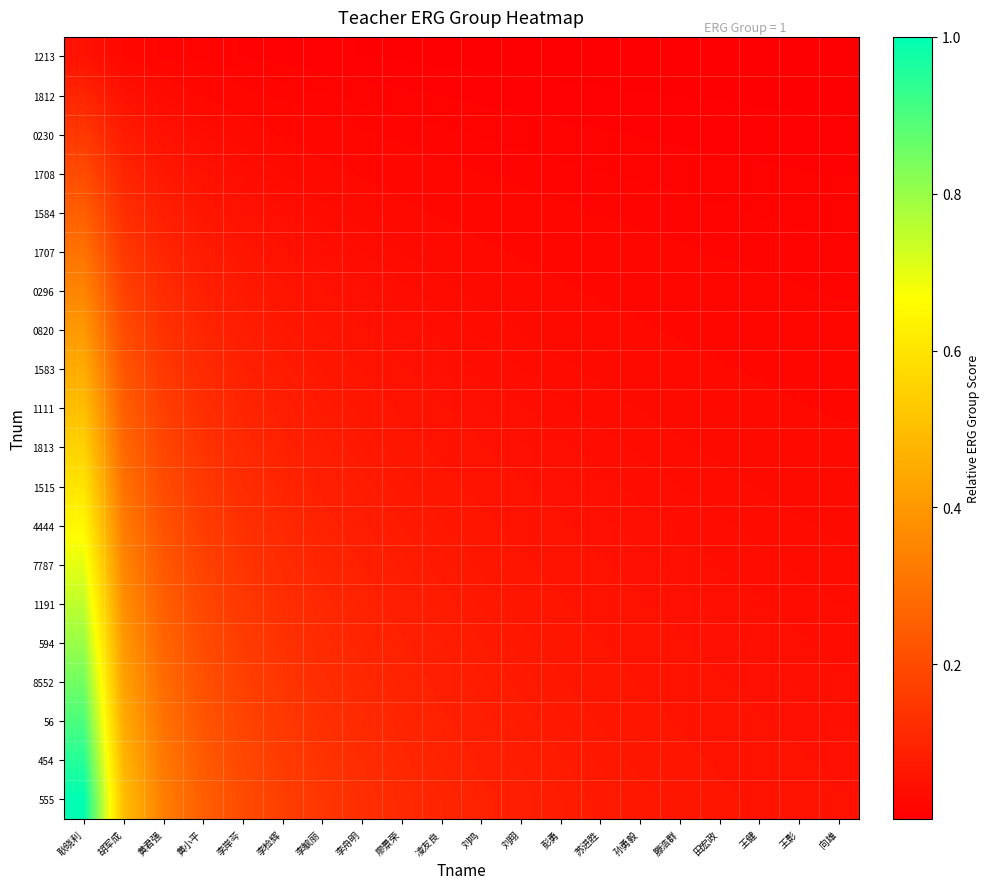

Reading left to right, extract all data points from this chart.

1213: 耿晓利=0.1	胡军成=0.0	黄君强=0.0	黄小平=0.0	李岸芩=0.0	李检辉=0.0	李毓丽=0.0	李舟明=0.0	廖景荣=0.0	凌友良=0.0	刘鸣=0.0	刘翔=0.0	彭勇=0.0	苏进胜=0.0	孙勇毅=0.0	滕浩群=0.0	田宏政=0.0	王健=0.0	王影=0.0	向雄=0.0
1812: 耿晓利=0.1	胡军成=0.1	黄君强=0.0	黄小平=0.0	李岸芩=0.0	李检辉=0.0	李毓丽=0.0	李舟明=0.0	廖景荣=0.0	凌友良=0.0	刘鸣=0.0	刘翔=0.0	彭勇=0.0	苏进胜=0.0	孙勇毅=0.0	滕浩群=0.0	田宏政=0.0	王健=0.0	王影=0.0	向雄=0.0
0230: 耿晓利=0.1	胡军成=0.1	黄君强=0.1	黄小平=0.0	李岸芩=0.0	李检辉=0.0	李毓丽=0.0	李舟明=0.0	廖景荣=0.0	凌友良=0.0	刘鸣=0.0	刘翔=0.0	彭勇=0.0	苏进胜=0.0	孙勇毅=0.0	滕浩群=0.0	田宏政=0.0	王健=0.0	王影=0.0	向雄=0.0
1708: 耿晓利=0.2	胡军成=0.1	黄君强=0.1	黄小平=0.1	李岸芩=0.0	李检辉=0.0	李毓丽=0.0	李舟明=0.0	廖景荣=0.0	凌友良=0.0	刘鸣=0.0	刘翔=0.0	彭勇=0.0	苏进胜=0.0	孙勇毅=0.0	滕浩群=0.0	田宏政=0.0	王健=0.0	王影=0.0	向雄=0.0
1584: 耿晓利=0.2	胡军成=0.1	黄君强=0.1	黄小平=0.1	李岸芩=0.1	李检辉=0.0	李毓丽=0.0	李舟明=0.0	廖景荣=0.0	凌友良=0.0	刘鸣=0.0	刘翔=0.0	彭勇=0.0	苏进胜=0.0	孙勇毅=0.0	滕浩群=0.0	田宏政=0.0	王健=0.0	王影=0.0	向雄=0.0
1707: 耿晓利=0.3	胡军成=0.1	黄君强=0.1	黄小平=0.1	李岸芩=0.1	李检辉=0.1	李毓丽=0.0	李舟明=0.0	廖景荣=0.0	凌友良=0.0	刘鸣=0.0	刘翔=0.0	彭勇=0.0	苏进胜=0.0	孙勇毅=0.0	滕浩群=0.0	田宏政=0.0	王健=0.0	王影=0.0	向雄=0.0
0296: 耿晓利=0.3	胡军成=0.2	黄君强=0.1	黄小平=0.1	李岸芩=0.1	李检辉=0.1	李毓丽=0.1	李舟明=0.0	廖景荣=0.0	凌友良=0.0	刘鸣=0.0	刘翔=0.0	彭勇=0.0	苏进胜=0.0	孙勇毅=0.0	滕浩群=0.0	田宏政=0.0	王健=0.0	王影=0.0	向雄=0.0
0820: 耿晓利=0.4	胡军成=0.2	黄君强=0.1	黄小平=0.1	李岸芩=0.1	李检辉=0.1	李毓丽=0.1	李舟明=0.1	廖景荣=0.0	凌友良=0.0	刘鸣=0.0	刘翔=0.0	彭勇=0.0	苏进胜=0.0	孙勇毅=0.0	滕浩群=0.0	田宏政=0.0	王健=0.0	王影=0.0	向雄=0.0
1583: 耿晓利=0.5	胡军成=0.2	黄君强=0.1	黄小平=0.1	李岸芩=0.1	李检辉=0.1	李毓丽=0.1	李舟明=0.1	廖景荣=0.1	凌友良=0.0	刘鸣=0.0	刘翔=0.0	彭勇=0.0	苏进胜=0.0	孙勇毅=0.0	滕浩群=0.0	田宏政=0.0	王健=0.0	王影=0.0	向雄=0.0
1111: 耿晓利=0.5	胡军成=0.2	黄君强=0.2	黄小平=0.1	李岸芩=0.1	李检辉=0.1	李毓丽=0.1	李舟明=0.1	廖景荣=0.1	凌友良=0.1	刘鸣=0.0	刘翔=0.0	彭勇=0.0	苏进胜=0.0	孙勇毅=0.0	滕浩群=0.0	田宏政=0.0	王健=0.0	王影=0.0	向雄=0.0
1813: 耿晓利=0.6	胡军成=0.3	黄君强=0.2	黄小平=0.1	李岸芩=0.1	李检辉=0.1	李毓丽=0.1	李舟明=0.1	廖景荣=0.1	凌友良=0.1	刘鸣=0.1	刘翔=0.0	彭勇=0.0	苏进胜=0.0	孙勇毅=0.0	滕浩群=0.0	田宏政=0.0	王健=0.0	王影=0.0	向雄=0.0
1515: 耿晓利=0.6	胡军成=0.3	黄君强=0.2	黄小平=0.1	李岸芩=0.1	李检辉=0.1	李毓丽=0.1	李舟明=0.1	廖景荣=0.1	凌友良=0.1	刘鸣=0.1	刘翔=0.1	彭勇=0.0	苏进胜=0.0	孙勇毅=0.0	滕浩群=0.0	田宏政=0.0	王健=0.0	王影=0.0	向雄=0.0
4444: 耿晓利=0.7	胡军成=0.3	黄君强=0.2	黄小平=0.2	李岸芩=0.1	李检辉=0.1	李毓丽=0.1	李舟明=0.1	廖景荣=0.1	凌友良=0.1	刘鸣=0.1	刘翔=0.1	彭勇=0.1	苏进胜=0.0	孙勇毅=0.0	滕浩群=0.0	田宏政=0.0	王健=0.0	王影=0.0	向雄=0.0
7787: 耿晓利=0.7	胡军成=0.3	黄君强=0.2	黄小平=0.2	李岸芩=0.1	李检辉=0.1	李毓丽=0.1	李舟明=0.1	廖景荣=0.1	凌友良=0.1	刘鸣=0.1	刘翔=0.1	彭勇=0.1	苏进胜=0.1	孙勇毅=0.0	滕浩群=0.0	田宏政=0.0	王健=0.0	王影=0.0	向雄=0.0
1191: 耿晓利=0.8	胡军成=0.4	黄君强=0.2	黄小平=0.2	李岸芩=0.1	李检辉=0.1	李毓丽=0.1	李舟明=0.1	廖景荣=0.1	凌友良=0.1	刘鸣=0.1	刘翔=0.1	彭勇=0.1	苏进胜=0.1	孙勇毅=0.1	滕浩群=0.0	田宏政=0.0	王健=0.0	王影=0.0	向雄=0.0
594: 耿晓利=0.8	胡军成=0.4	黄君强=0.3	黄小平=0.2	李岸芩=0.2	李检辉=0.1	李毓丽=0.1	李舟明=0.1	廖景荣=0.1	凌友良=0.1	刘鸣=0.1	刘翔=0.1	彭勇=0.1	苏进胜=0.1	孙勇毅=0.1	滕浩群=0.1	田宏政=0.0	王健=0.0	王影=0.0	向雄=0.0
8552: 耿晓利=0.8	胡军成=0.4	黄君强=0.3	黄小平=0.2	李岸芩=0.2	李检辉=0.1	李毓丽=0.1	李舟明=0.1	廖景荣=0.1	凌友良=0.1	刘鸣=0.1	刘翔=0.1	彭勇=0.1	苏进胜=0.1	孙勇毅=0.1	滕浩群=0.1	田宏政=0.1	王健=0.0	王影=0.0	向雄=0.0
56: 耿晓利=0.9	胡军成=0.5	黄君强=0.3	黄小平=0.2	李岸芩=0.2	李检辉=0.1	李毓丽=0.1	李舟明=0.1	廖景荣=0.1	凌友良=0.1	刘鸣=0.1	刘翔=0.1	彭勇=0.1	苏进胜=0.1	孙勇毅=0.1	滕浩群=0.1	田宏政=0.1	王健=0.1	王影=0.0	向雄=0.0
454: 耿晓利=0.9	胡军成=0.5	黄君强=0.3	黄小平=0.2	李岸芩=0.2	李检辉=0.2	李毓丽=0.1	李舟明=0.1	廖景荣=0.1	凌友良=0.1	刘鸣=0.1	刘翔=0.1	彭勇=0.1	苏进胜=0.1	孙勇毅=0.1	滕浩群=0.1	田宏政=0.1	王健=0.1	王影=0.1	向雄=0.0
555: 耿晓利=1.0	胡军成=0.5	黄君强=0.3	黄小平=0.2	李岸芩=0.2	李检辉=0.2	李毓丽=0.1	李舟明=0.1	廖景荣=0.1	凌友良=0.1	刘鸣=0.1	刘翔=0.1	彭勇=0.1	苏进胜=0.1	孙勇毅=0.1	滕浩群=0.1	田宏政=0.1	王健=0.1	王影=0.1	向雄=0.1